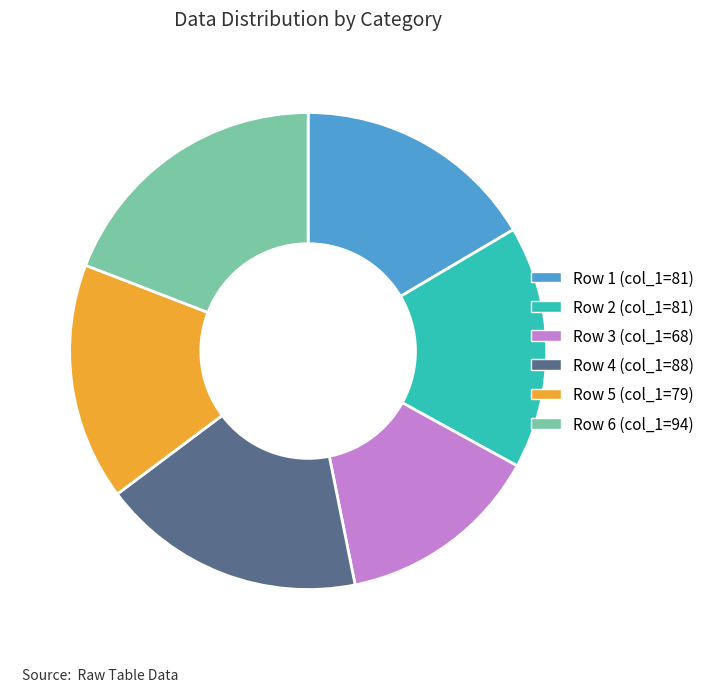

Is the sum of Row 4 (col_1=88) and Row 2 (col_1=81) greater than half?

No